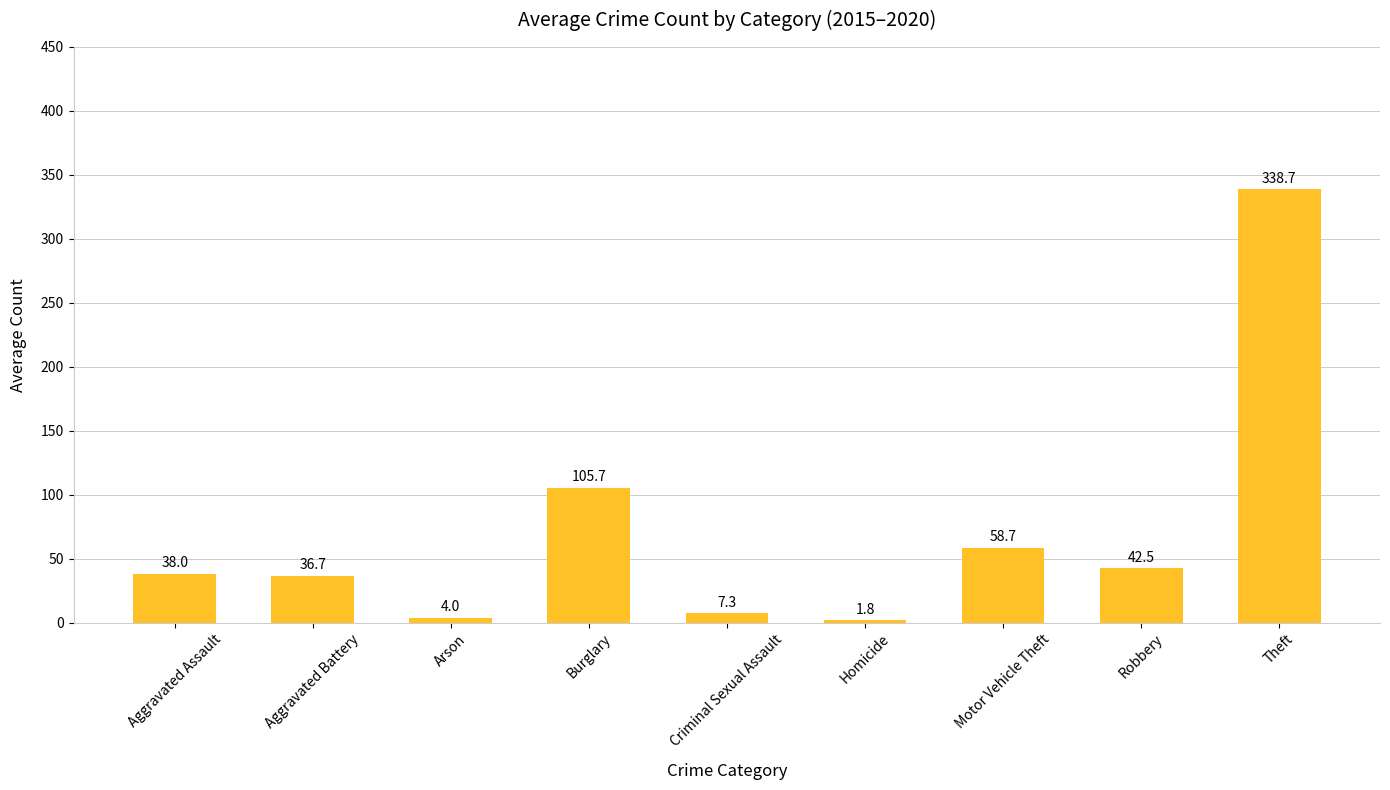

Does the chart contain any negative values?

No